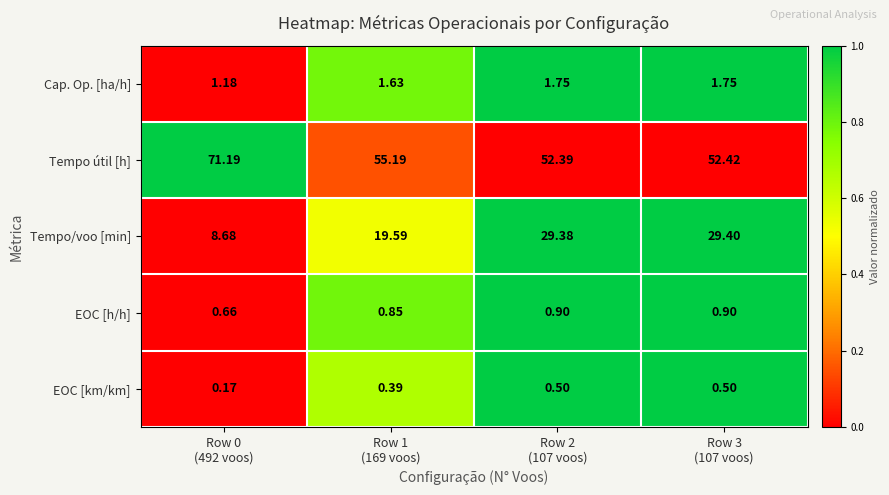

Rank the series at Row 1
(169 voos) from lowest to highest value.

EOC [km/km], EOC [h/h], Cap. Op. [ha/h], Tempo/voo [min], Tempo útil [h]